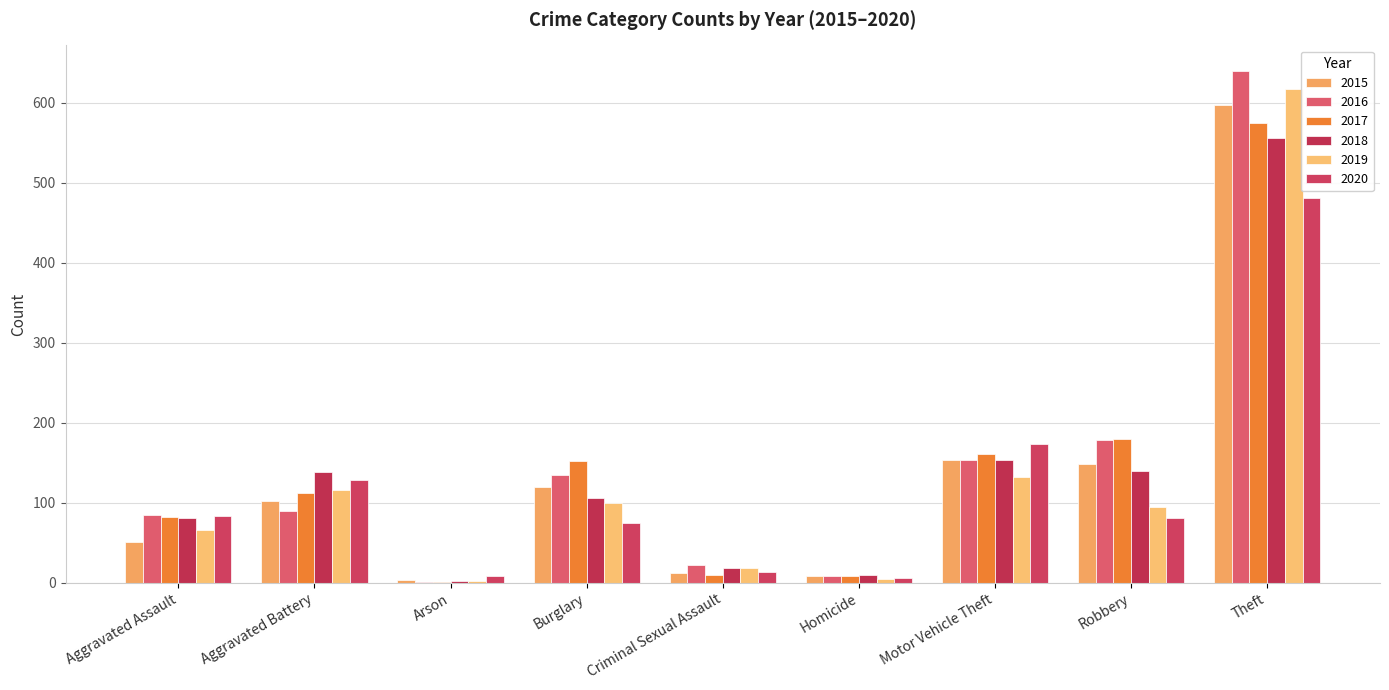

What are all the series names shown in the legend?

2015, 2016, 2017, 2018, 2019, 2020